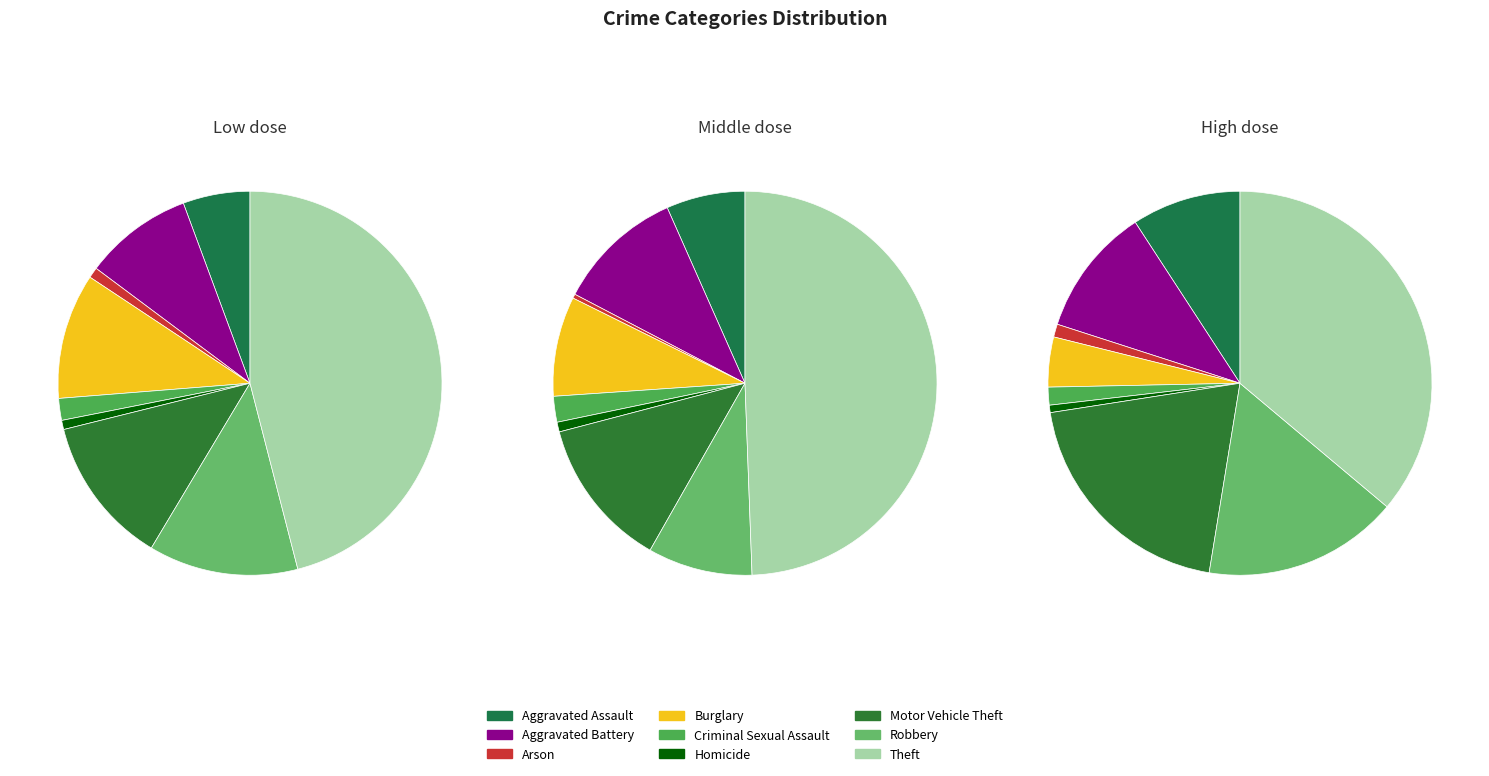

To the nearest percent, what portion does Homicide represent?

1%